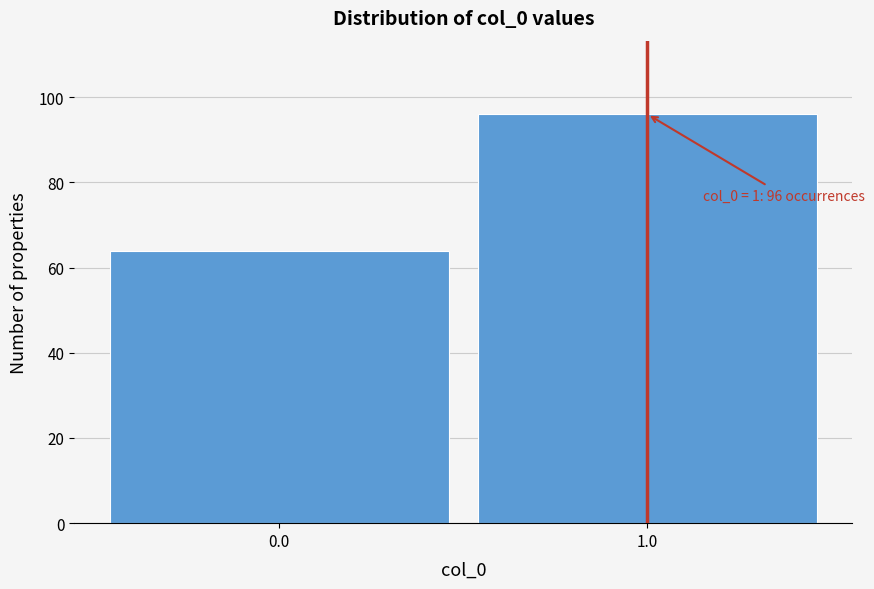

Reading left to right, extract all data points from this chart.

64	96